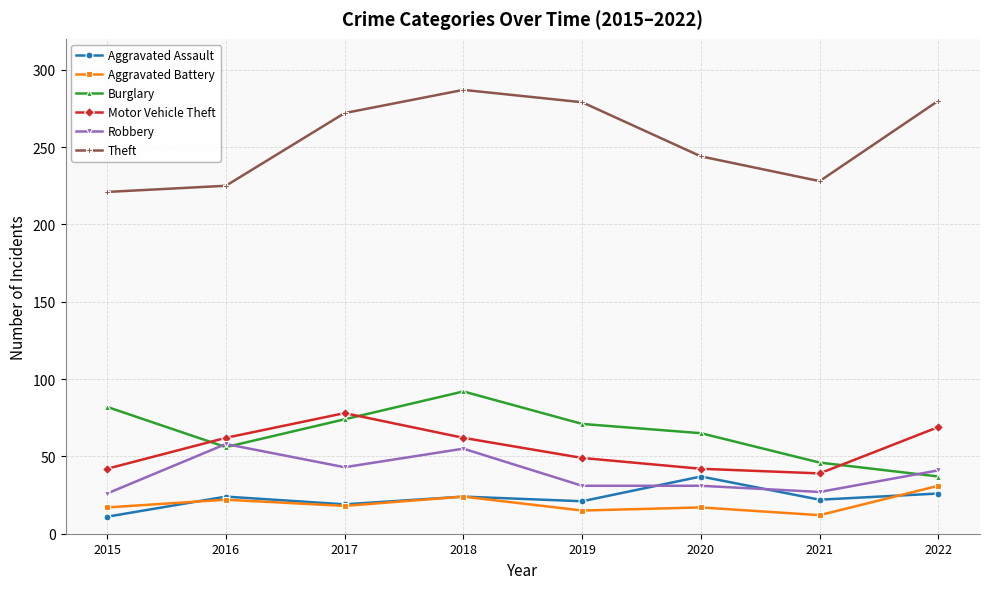

What is the total value across all series at 2017?

504